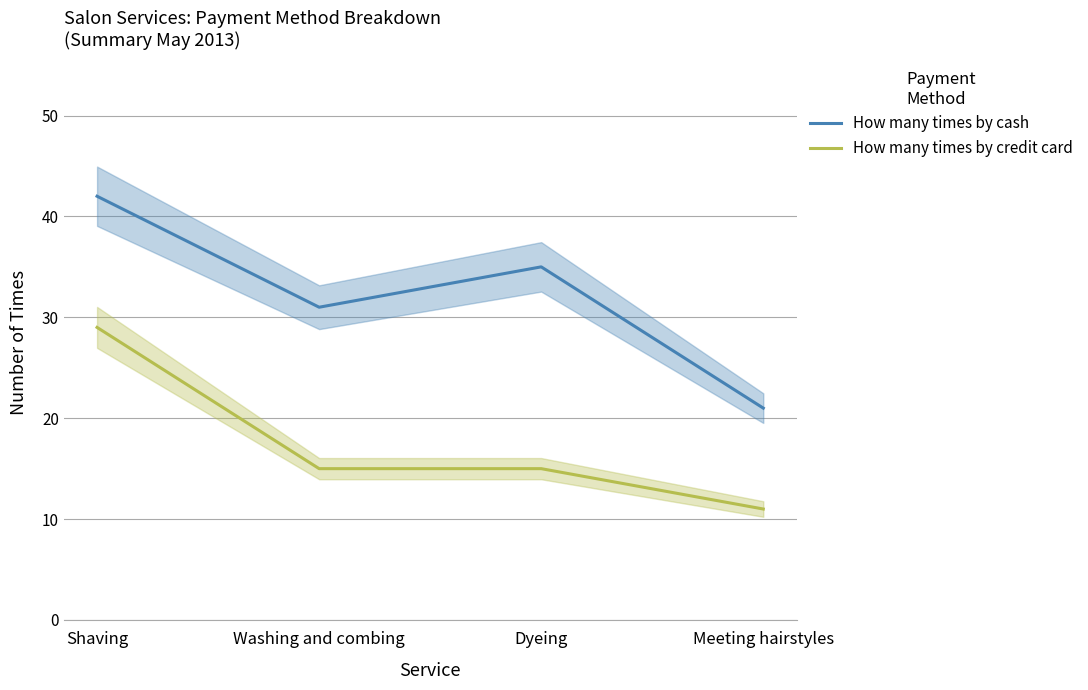

What is the difference between the highest and lowest values at Washing and combing?

16